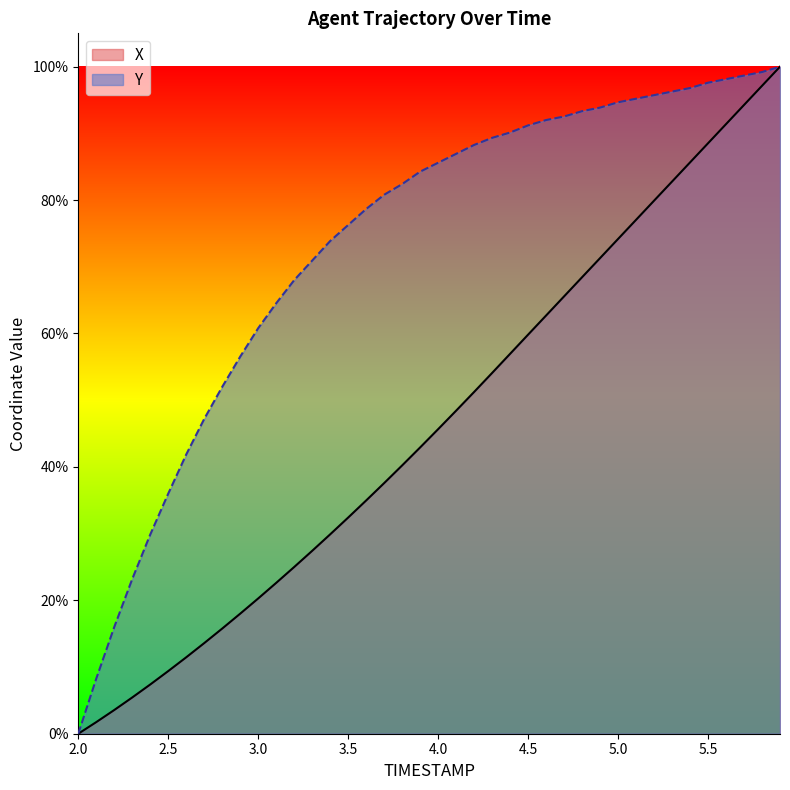

What are all the series names shown in the legend?

X, Y